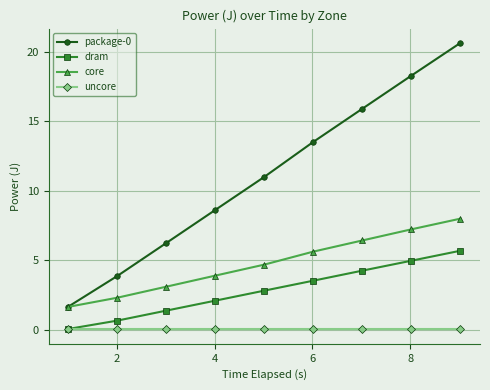

What is the value of the package-0 point at the 2nd from the left?

3.9